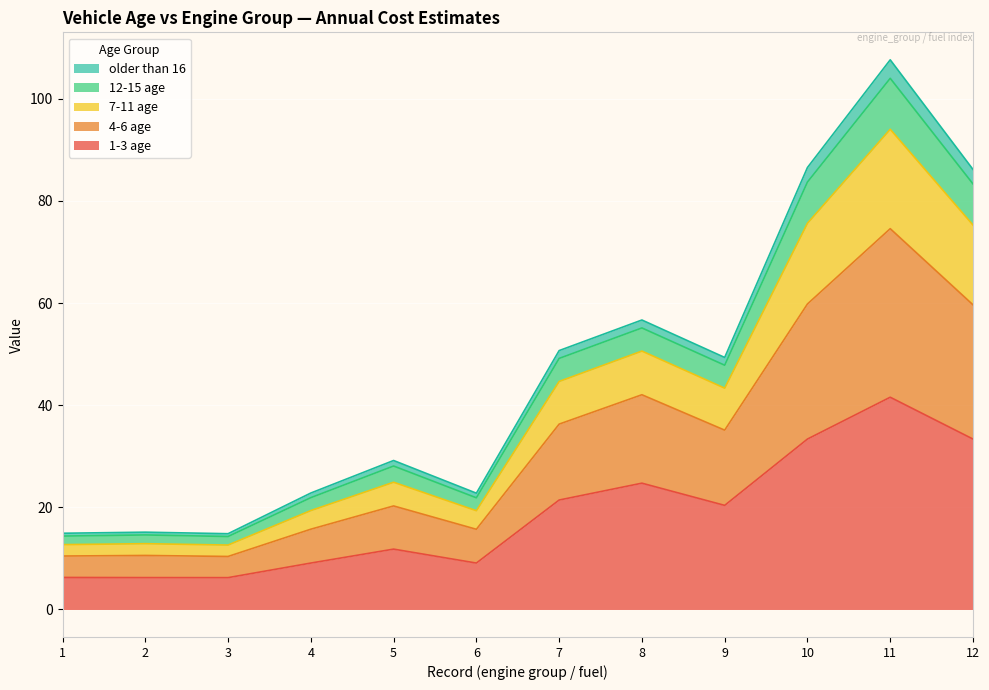

At which category is the sum across all series the highest?

11